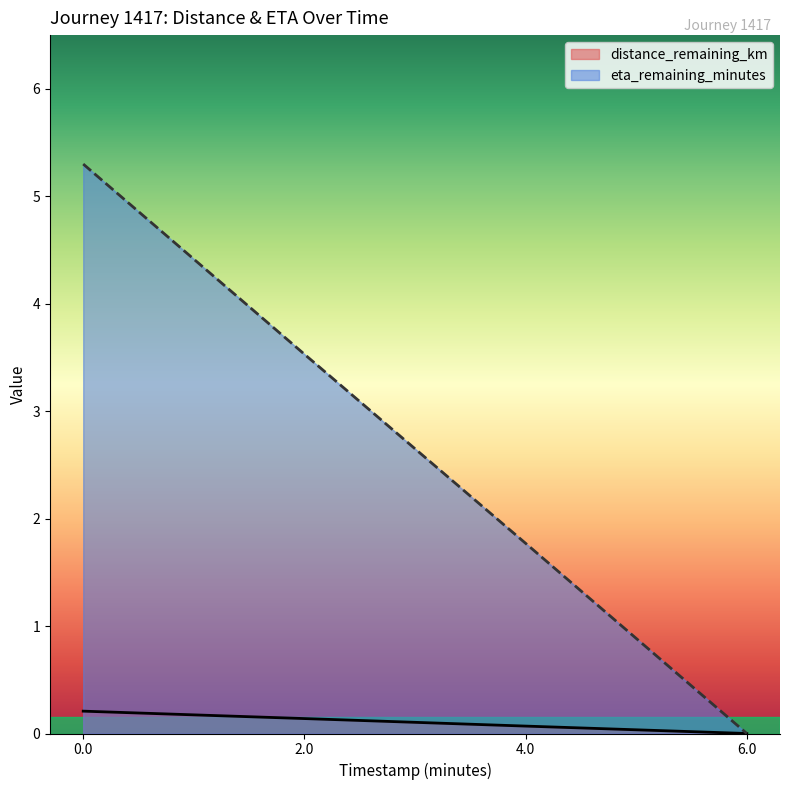

How many positive values does the eta_remaining_minutes series have?

3